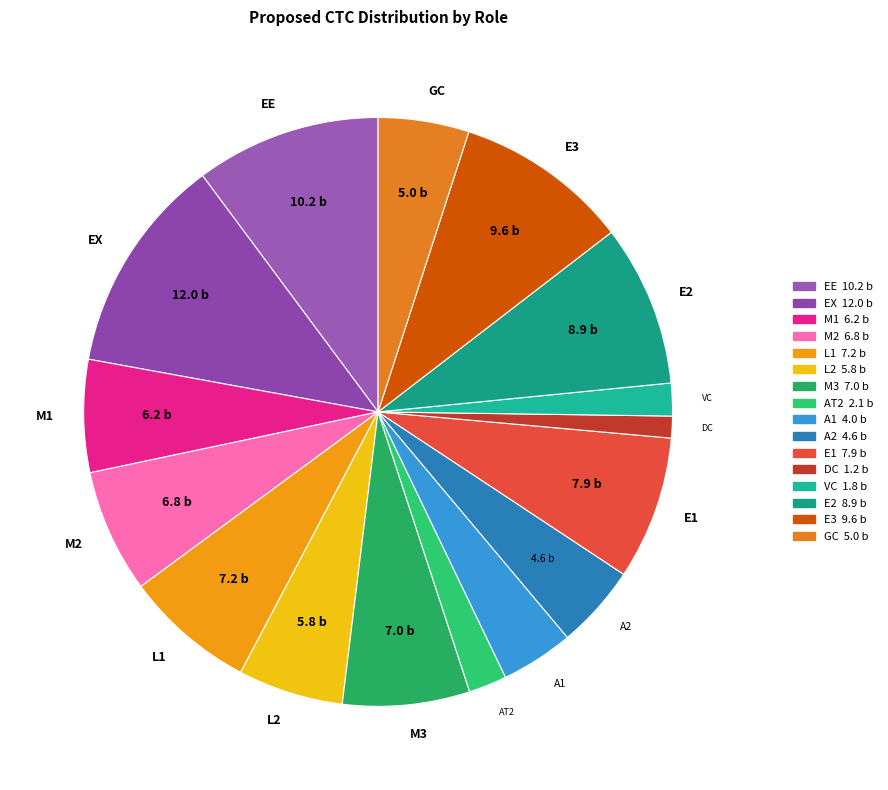

Is the sum of DC and EE greater than half?

No